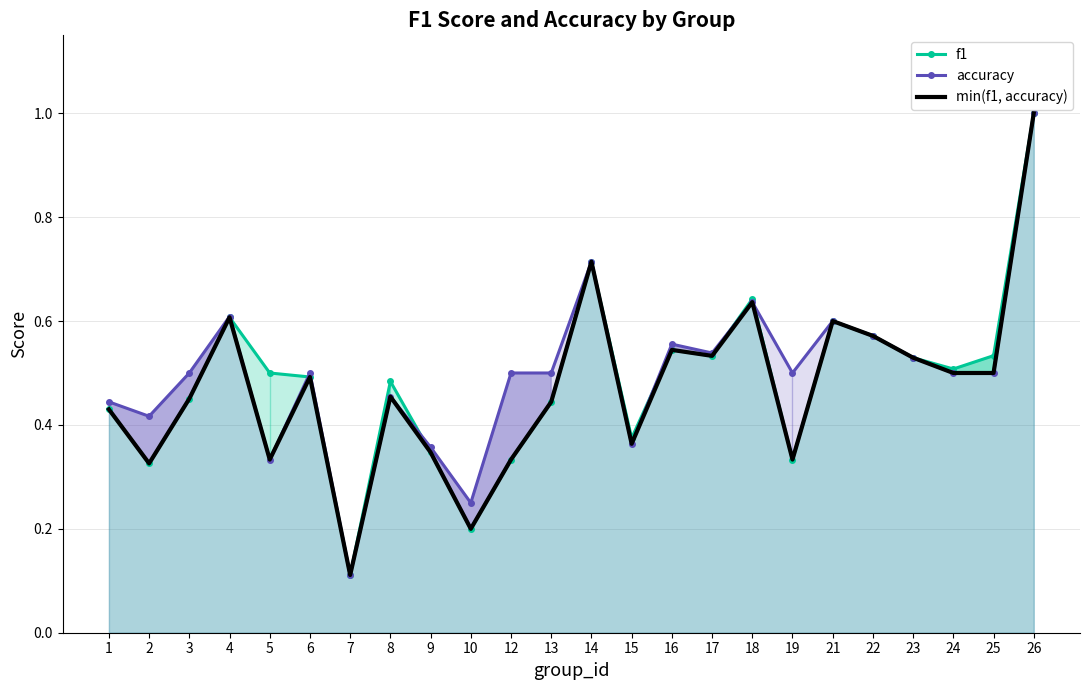

What is the smallest value displayed?

0.1